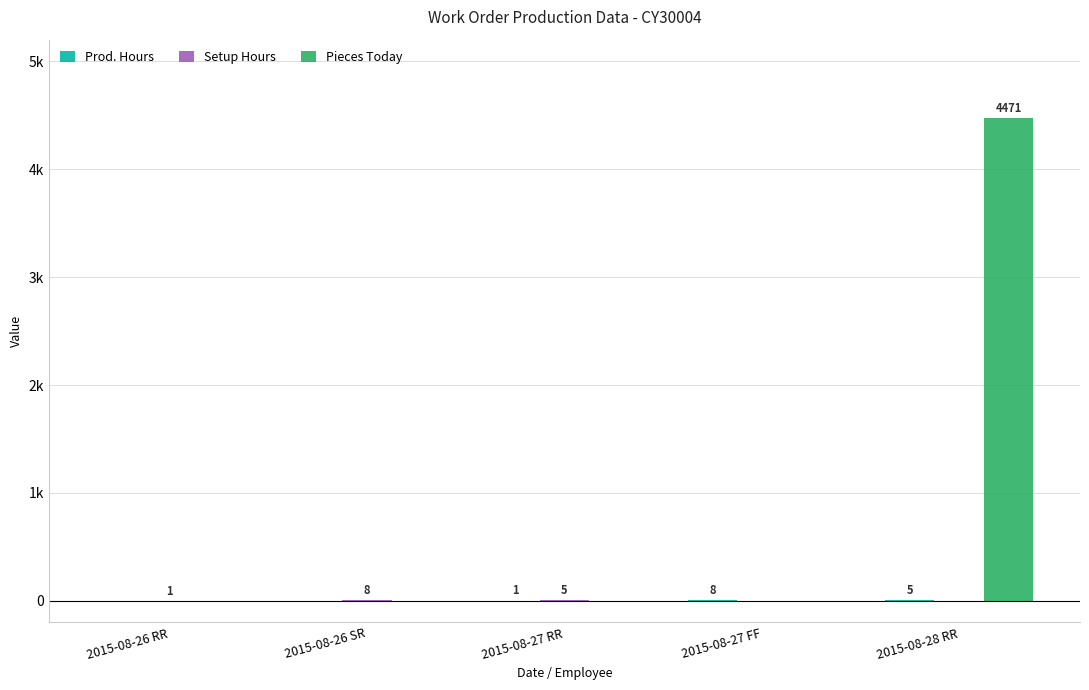

Does the chart contain stacked bars?

No